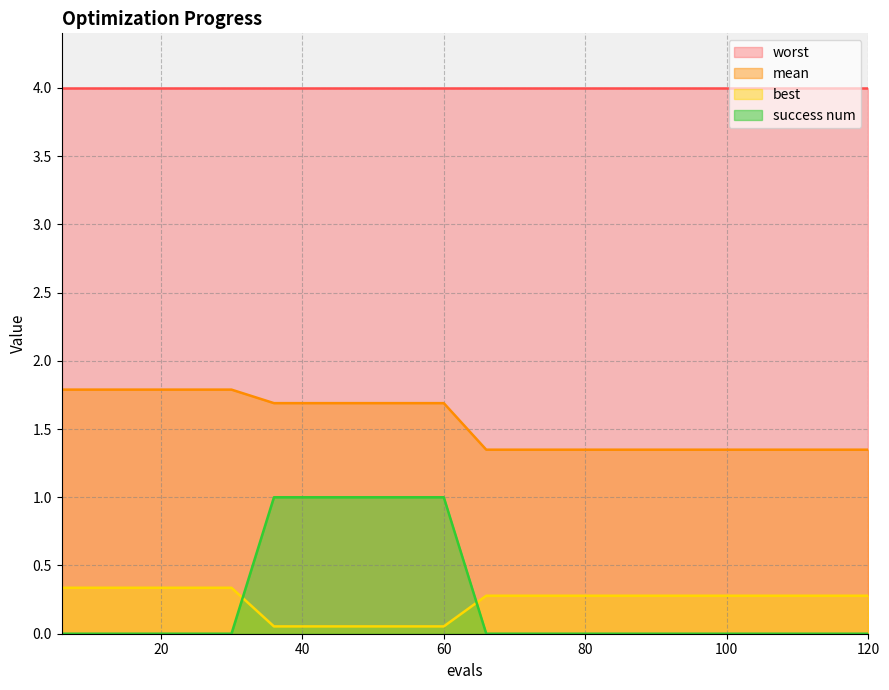

Read the success num value at 54.

1.0